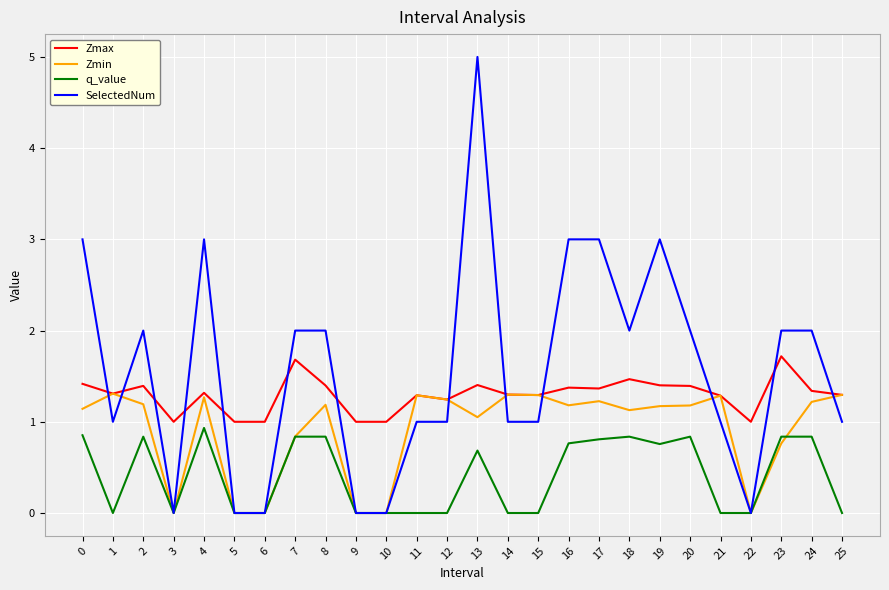

At how many categories does at least one series exceed 0?

26